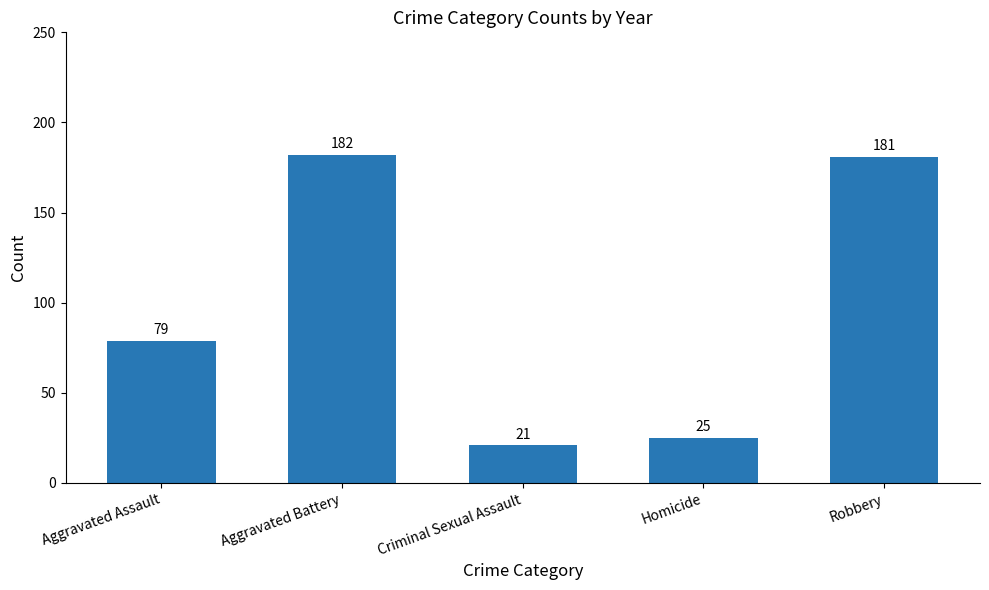

Does the chart contain any negative values?

No